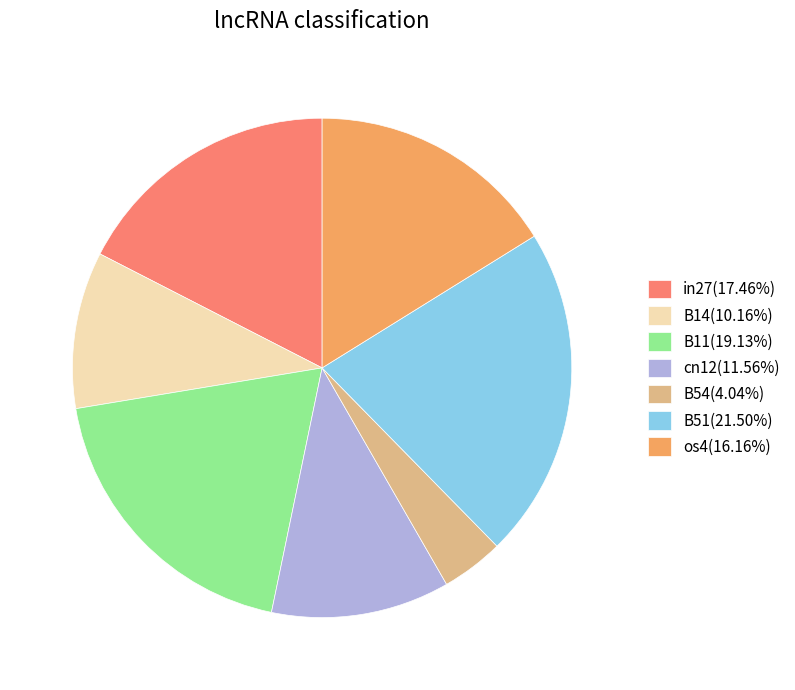

Is B54(4.04%) the majority of the pie?

No